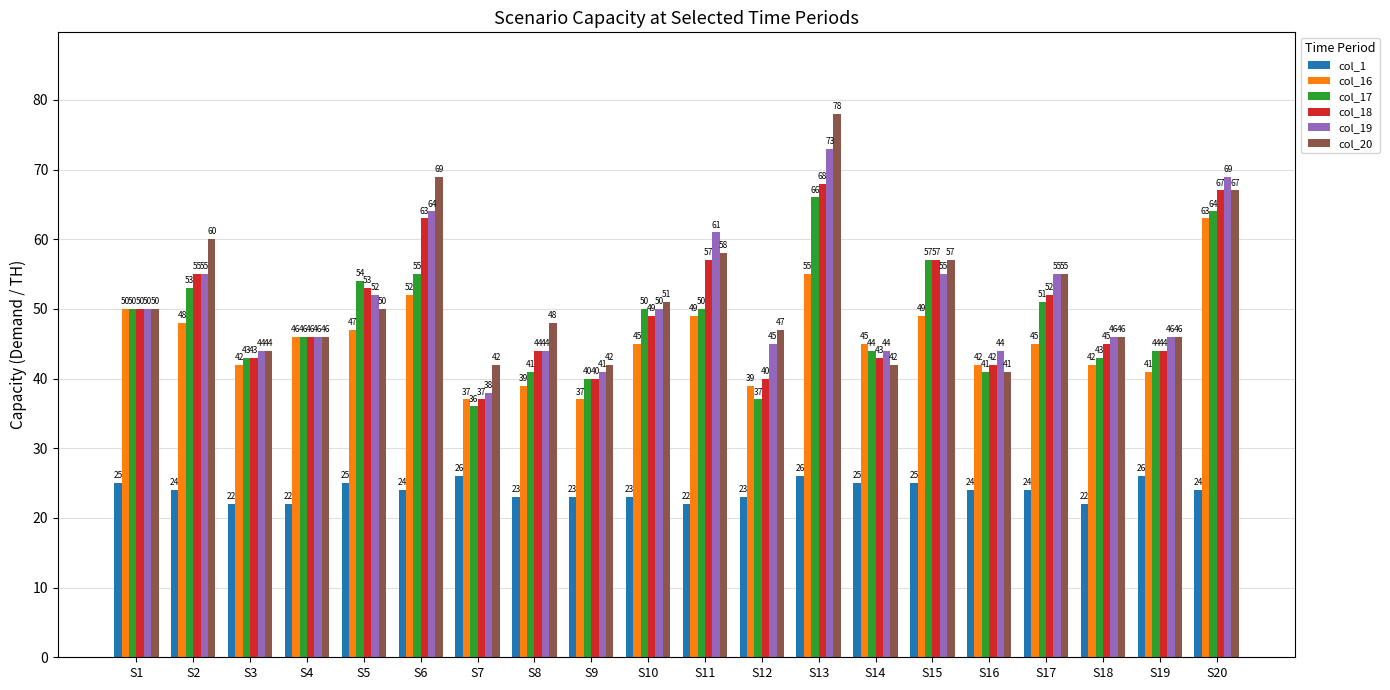

Is the value of col_16 at S8 greater than the value of col_1 at S17?

Yes